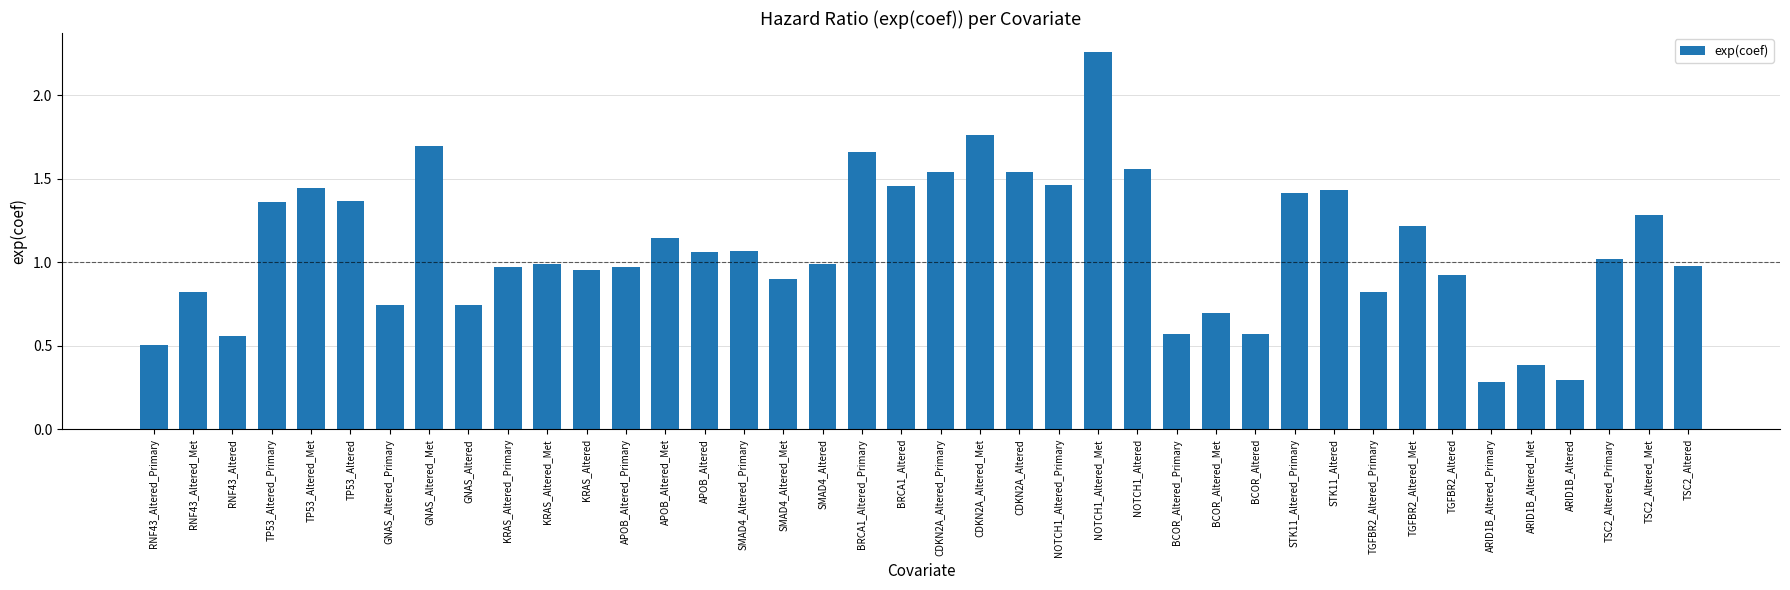

What is the smallest value displayed?

0.3